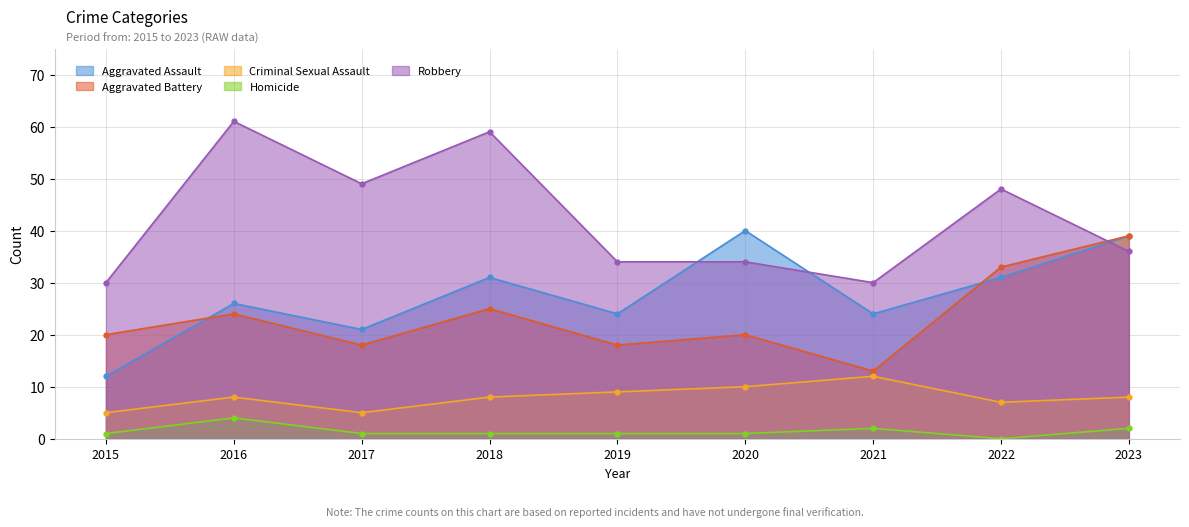

At how many categories does at least one series exceed 57?

2